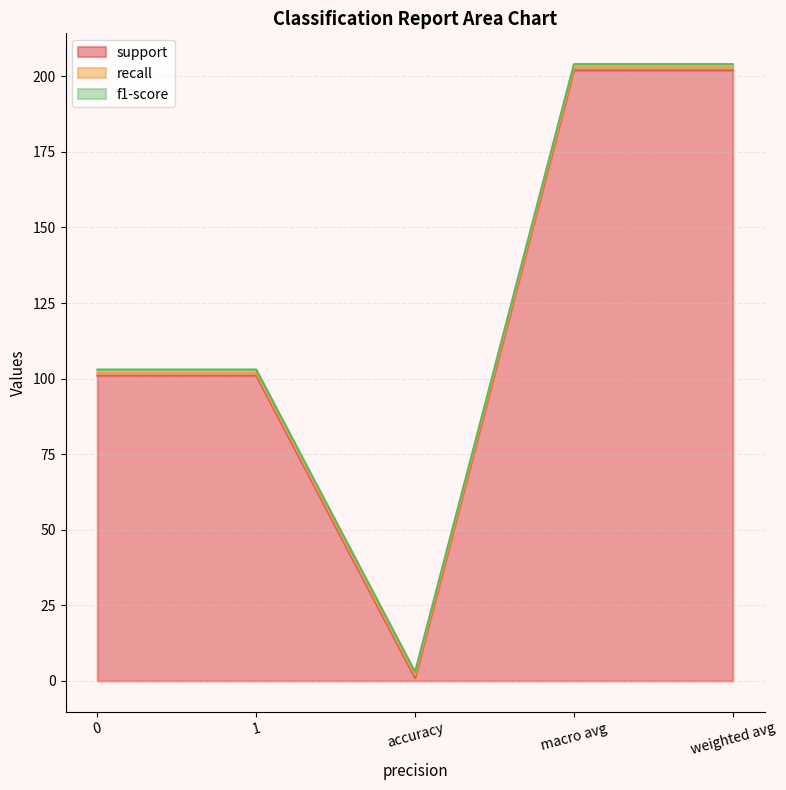

Is it true that support equals 202 at weighted avg?

True